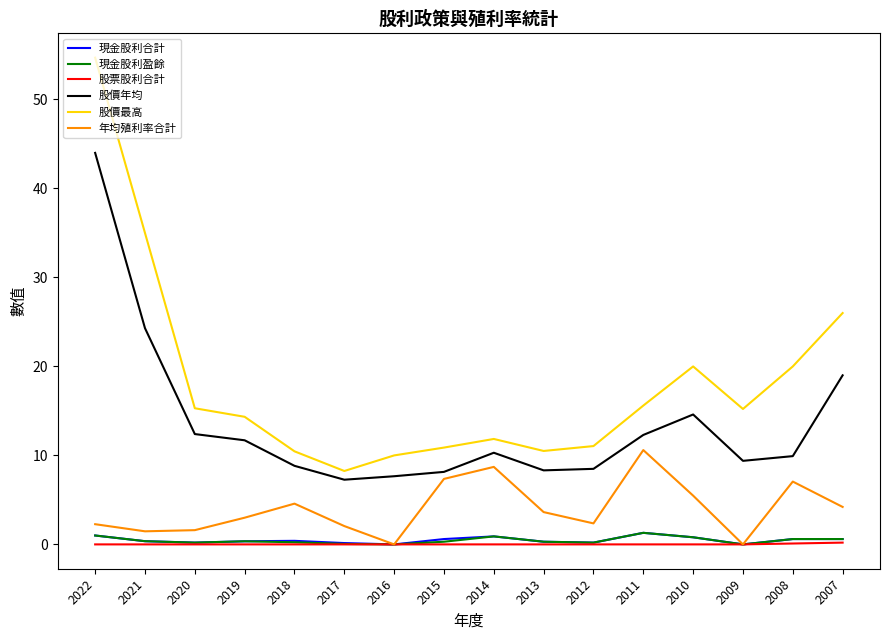

True or false: 現金股利合計 has a value of 1.0 at 2022.

True